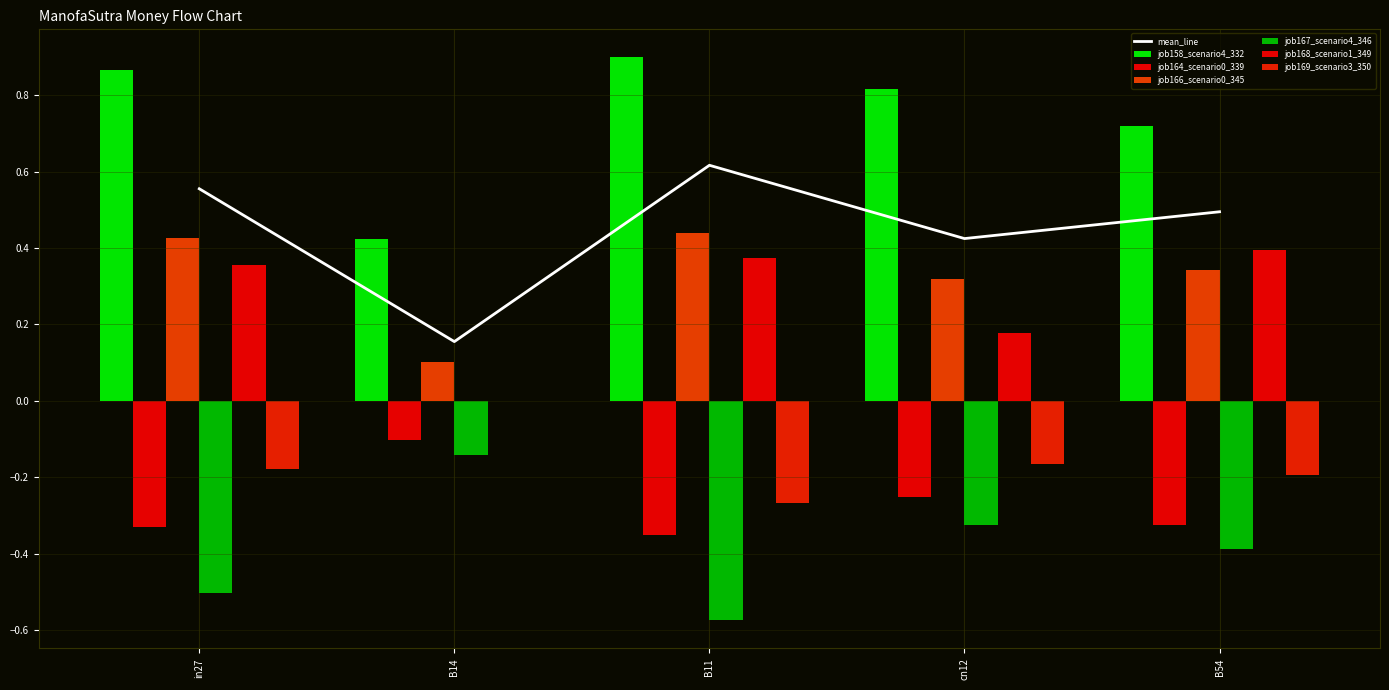

Is it true that job158_scenario4_332 equals 0.7 at B14?

False